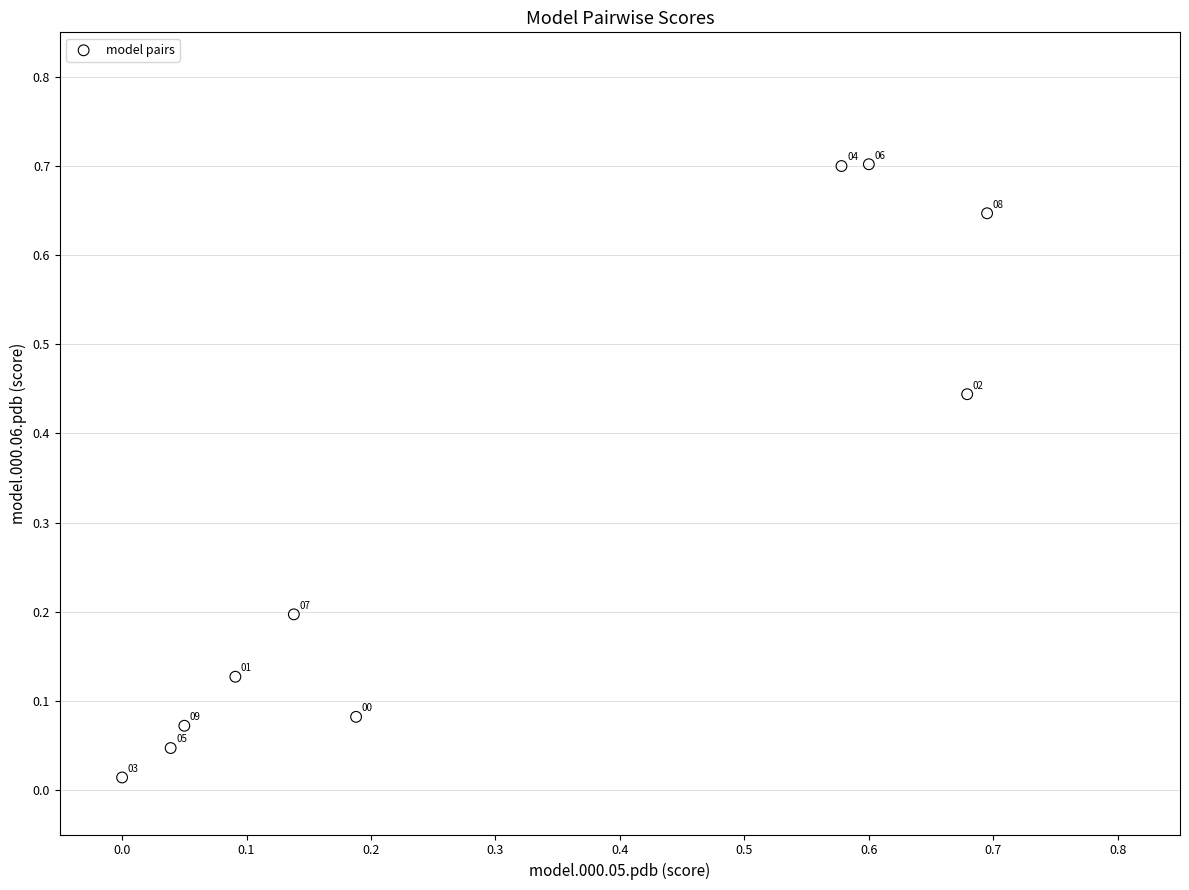

What is the average X value?

0.3